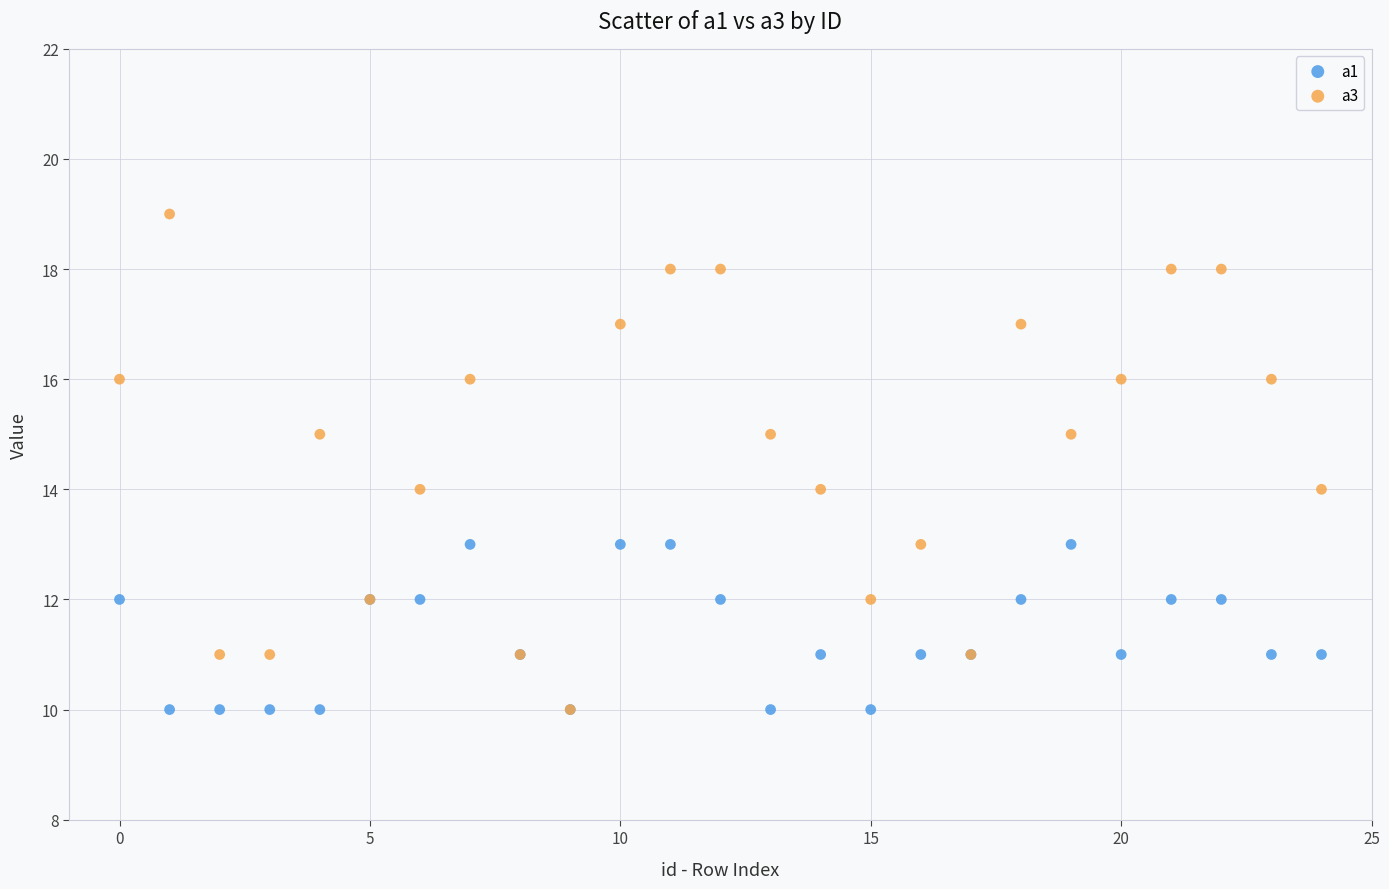

Which series has the widest spread of Y values?

a3